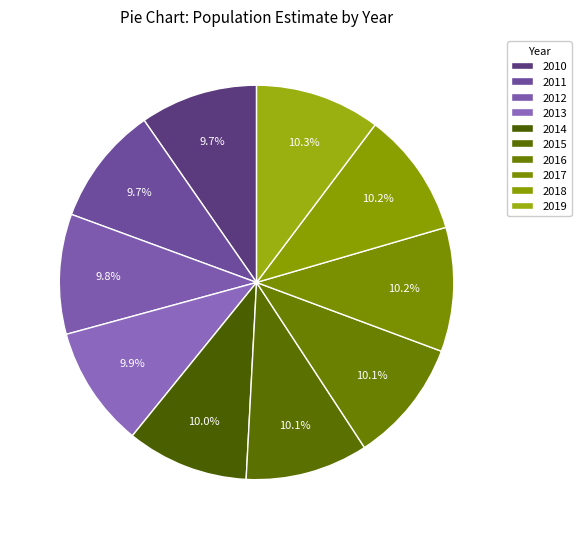

To the nearest percent, what is the combined percentage of 2014 and 2013?

20%